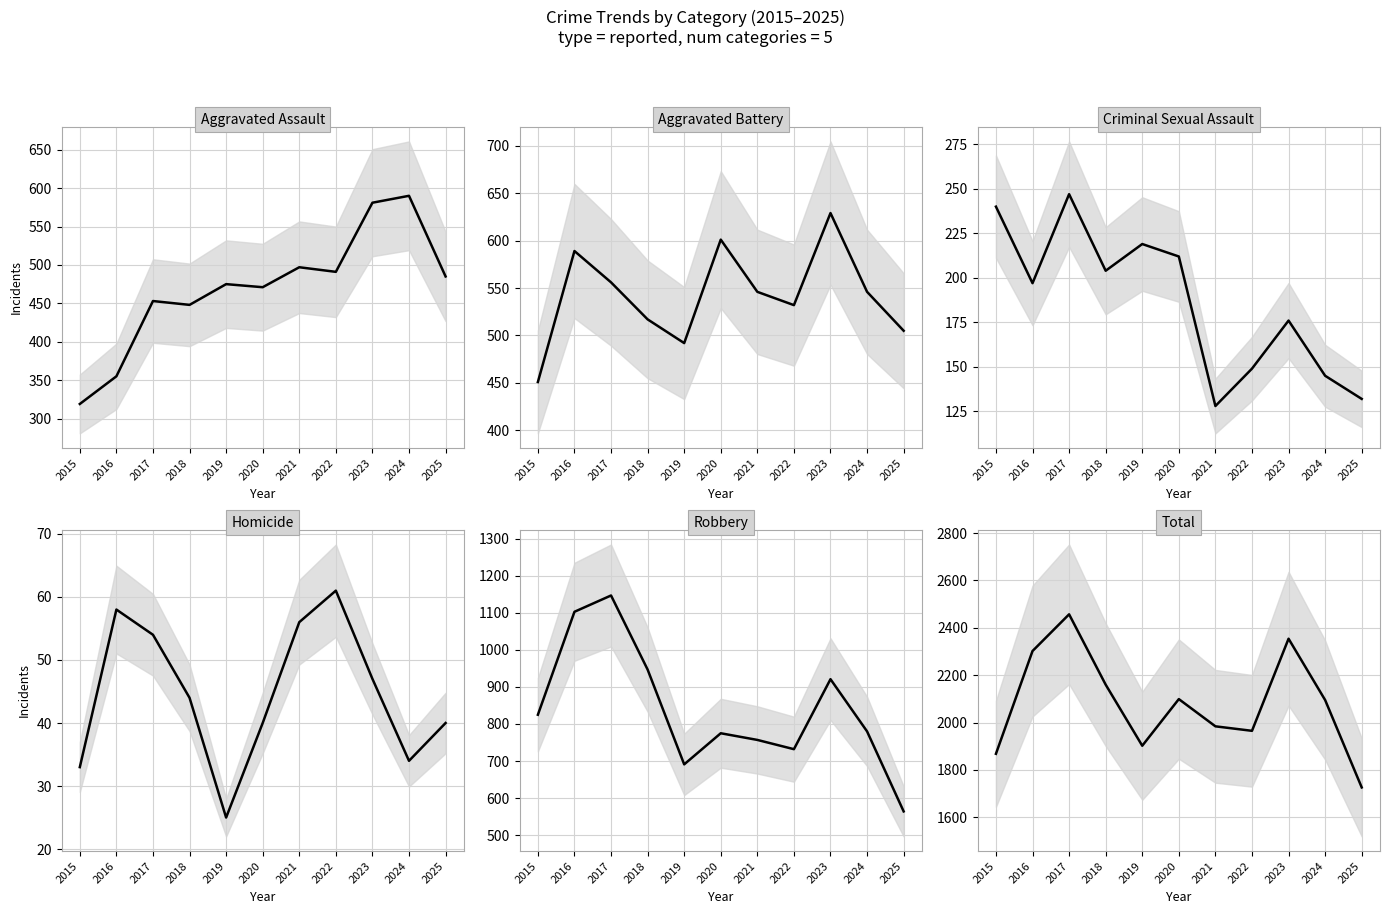

Which series changed the most between 2015 and 2020?

Total